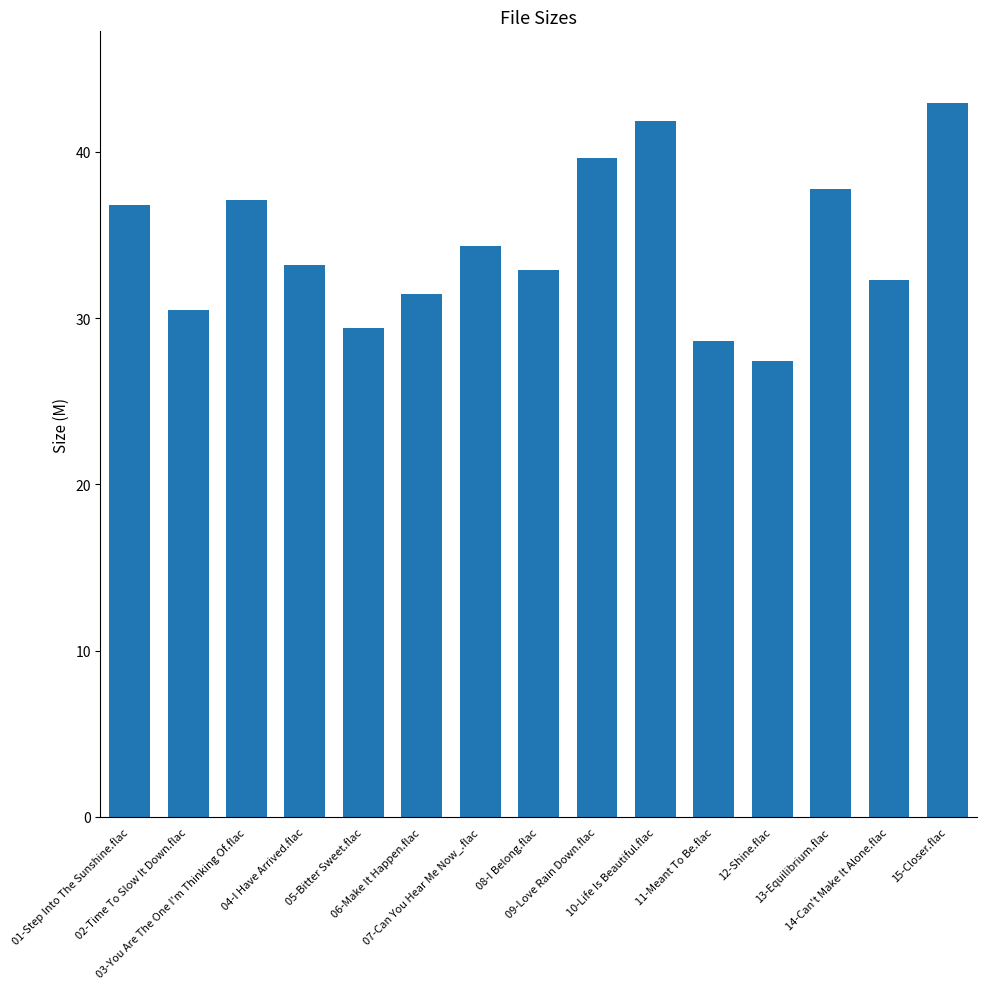

What is the difference between the maximum and minimum values?

15.6